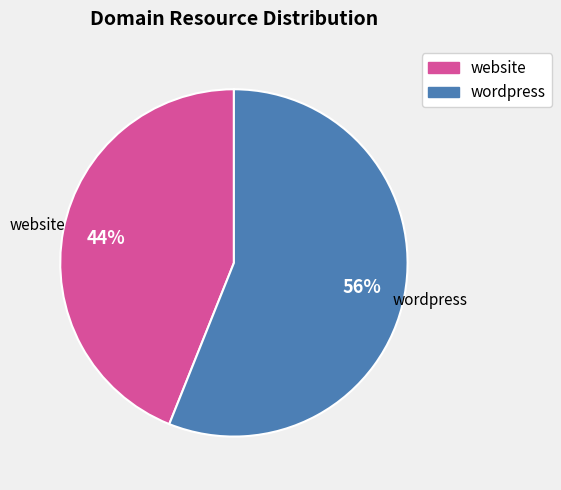

Combined, do website and wordpress account for over 50%?

Yes